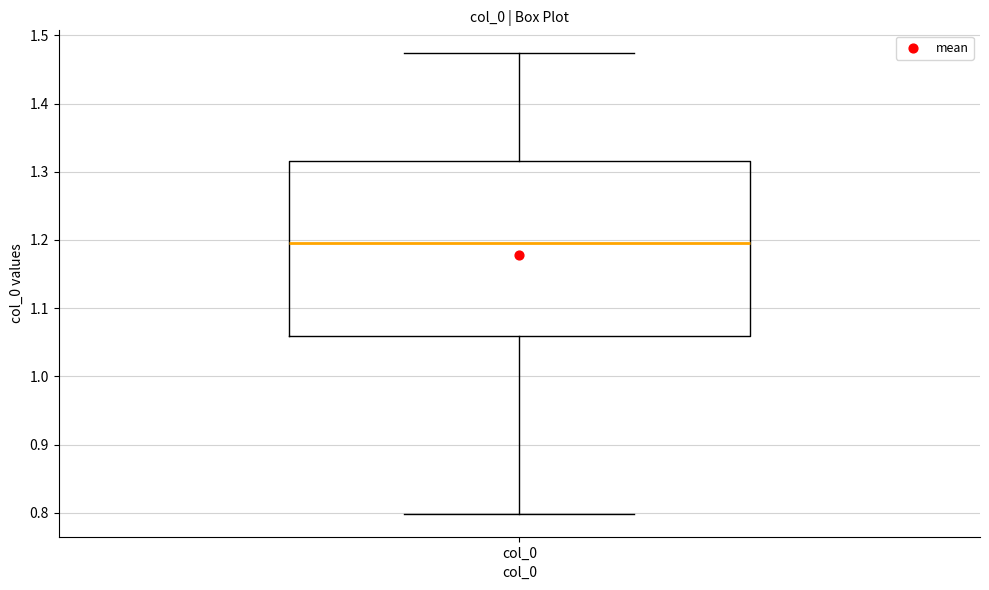

Read this box plot against the y-axis: the position of the median line, the range covered by the box, and the ends of both whiskers. The values are not printed on the chart, so give them approximately, as read against the axis.

median 1.20, box 1.06 to 1.32, whiskers 0.80 to 1.47